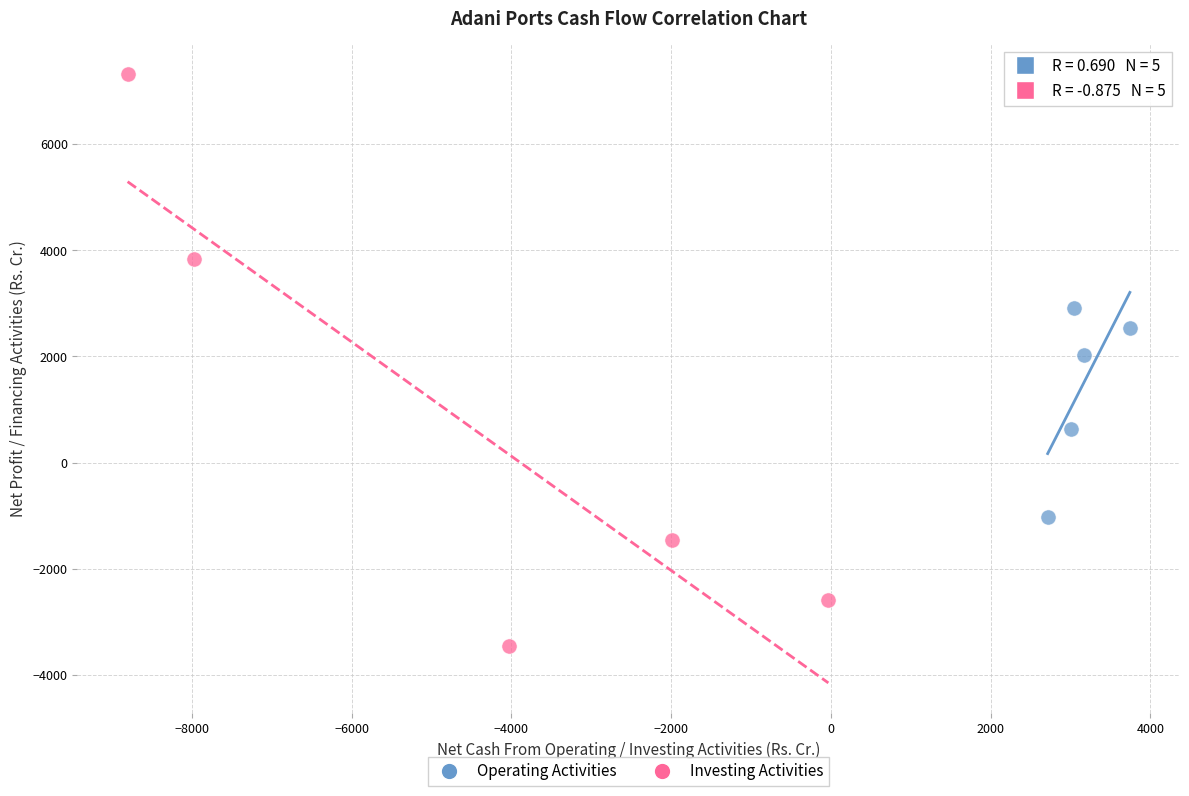

What are all the series names shown in the legend?

Operating Activities, Investing Activities